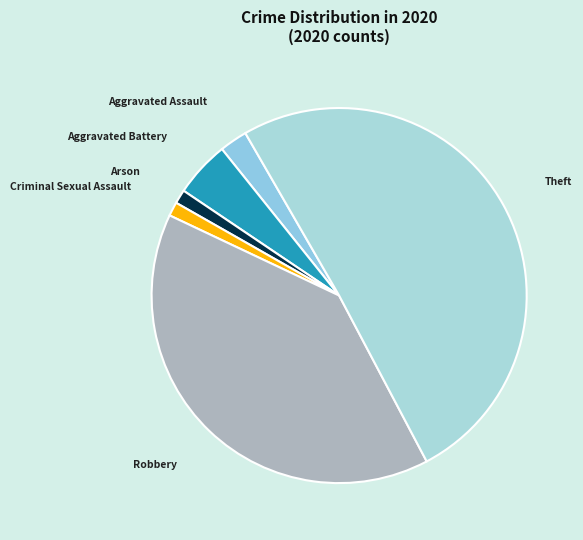

Does Theft represent more than half of the total?

Yes